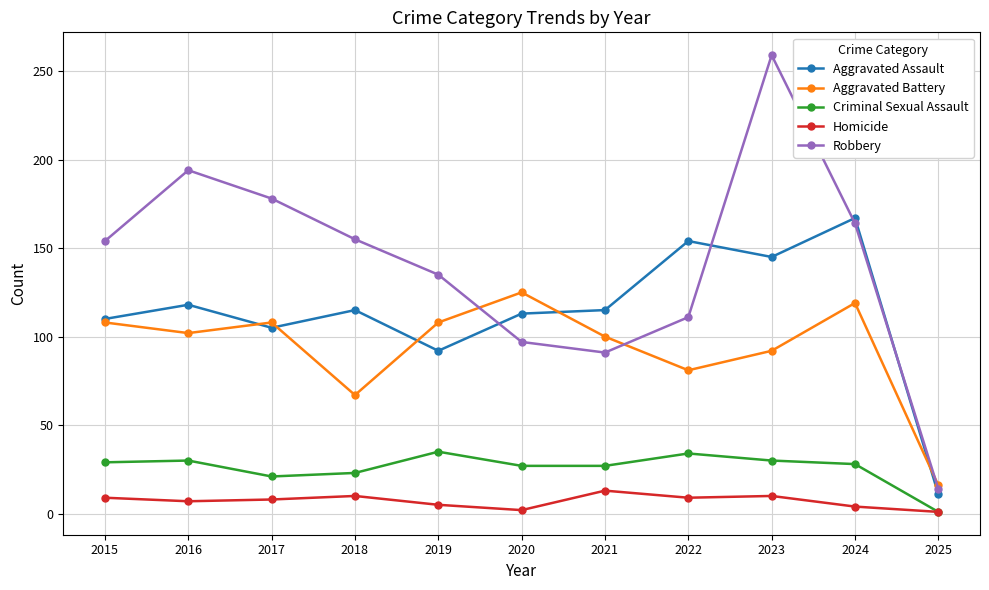

At which label is Robbery closest to 136?

2019